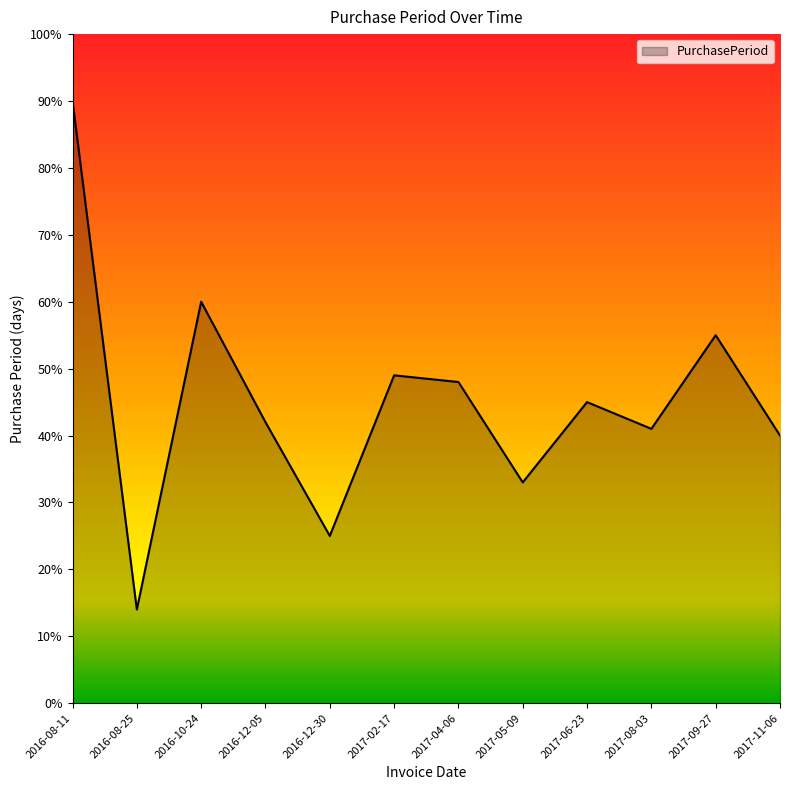

Where is the first local minimum?

2016-08-25